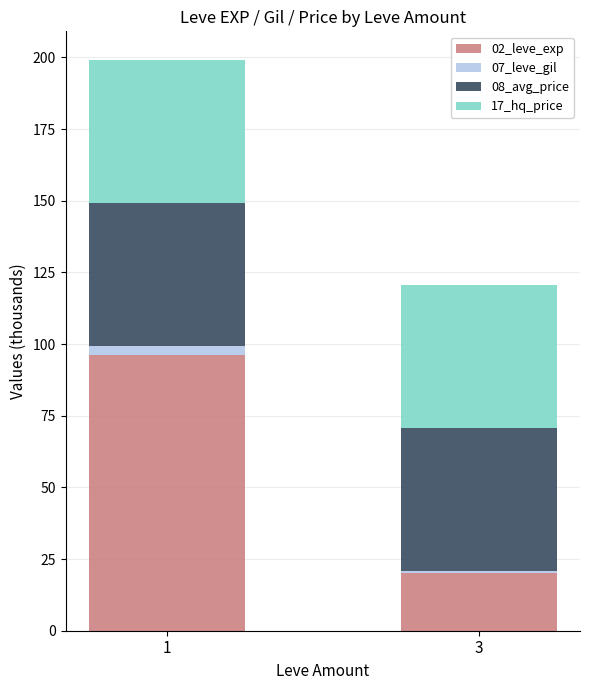

Reading left to right, transcribe the values for 02_leve_exp.

1=96.1	3=20.1